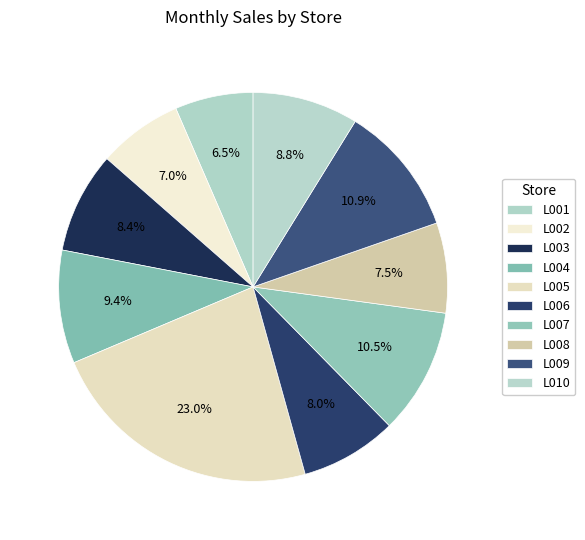

To the nearest percent, what portion does L006 represent?

8%